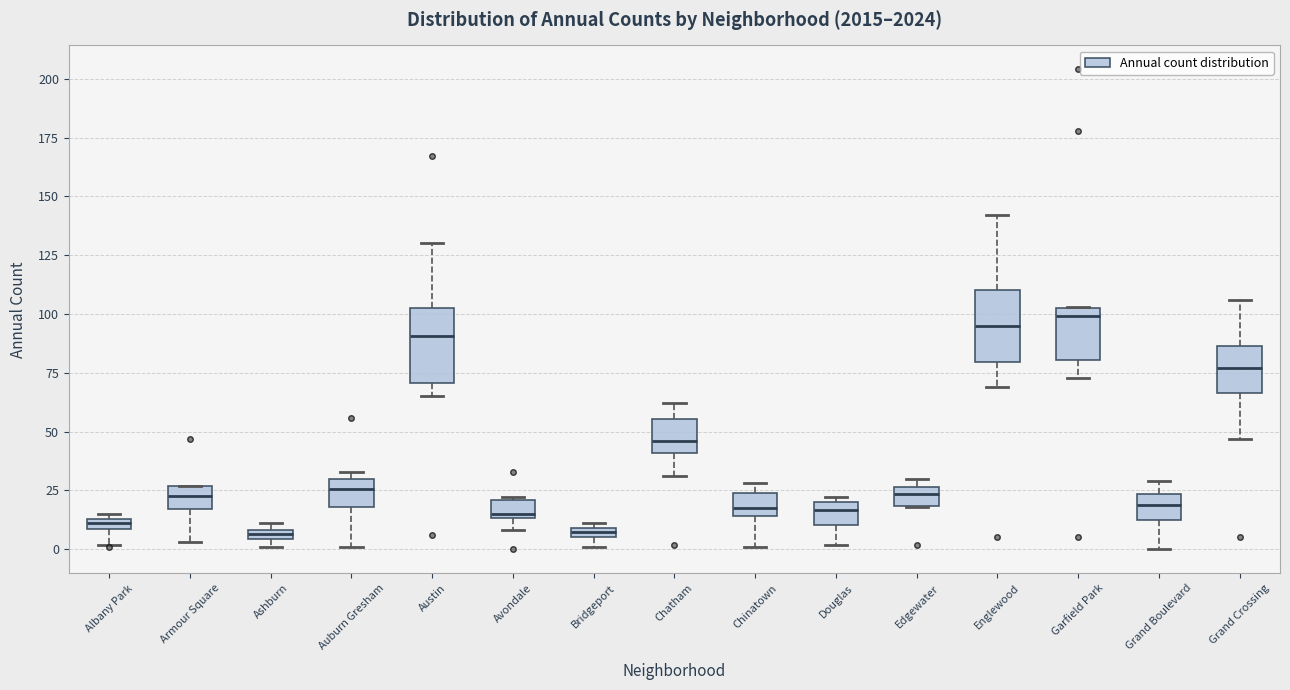

Where does the median line of the box for Douglas sit on the y-axis? The values are not printed on the chart, so give them approximately, as read against the axis.

15